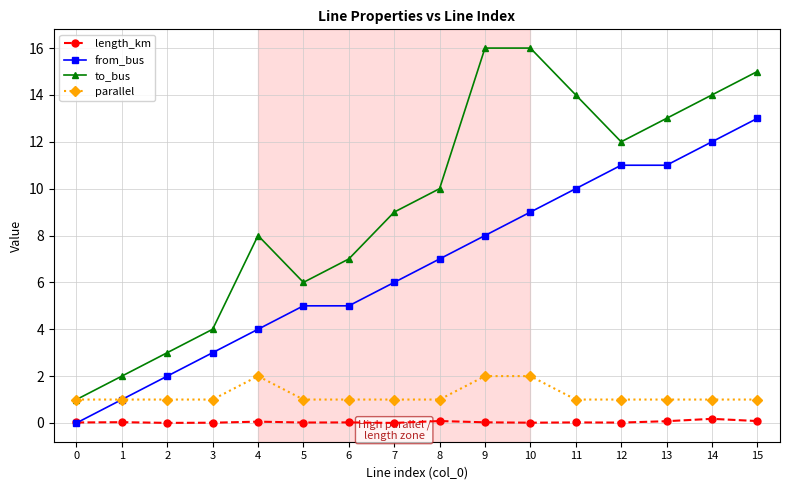

How many lines are shown in the chart?

4